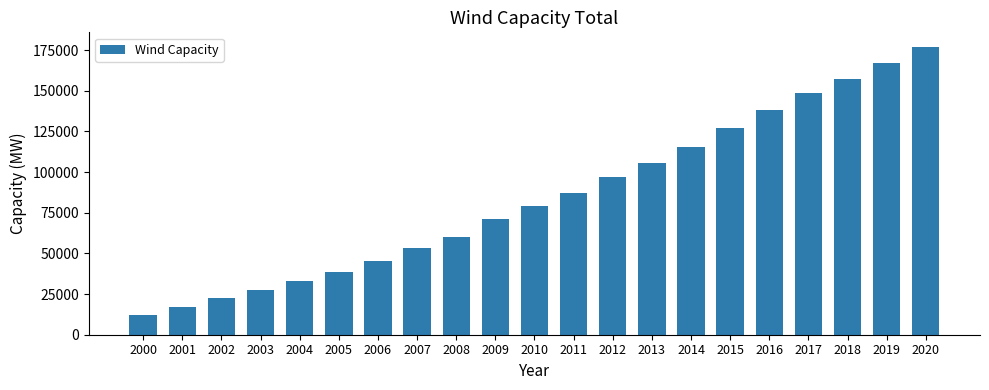

Which has a higher value, 2010 or 2009?

2010